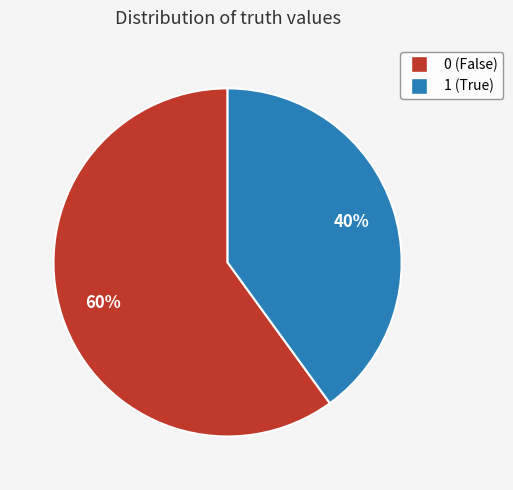

How many segments does this pie chart have?

2